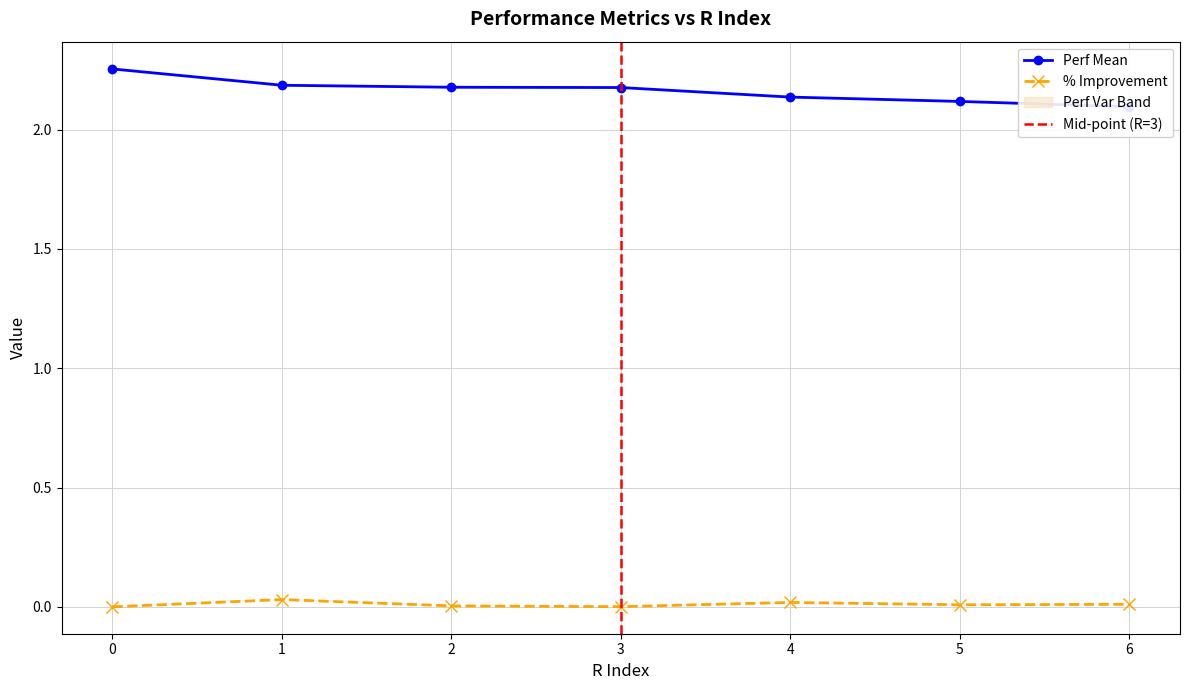

What is the maximum value shown in the chart?

2.3